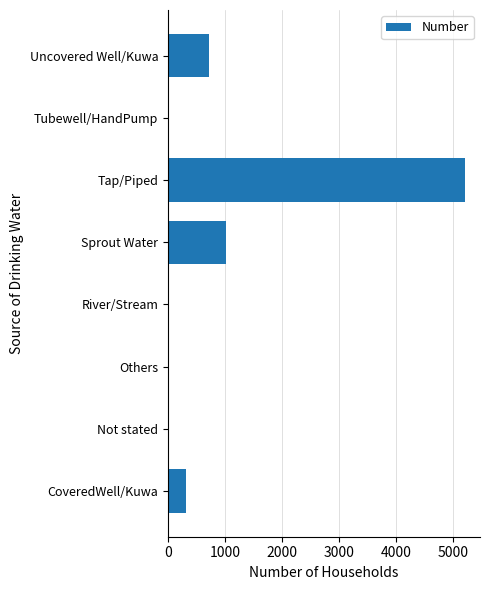

Which has a higher value, Sprout Water or Tap/Piped?

Tap/Piped